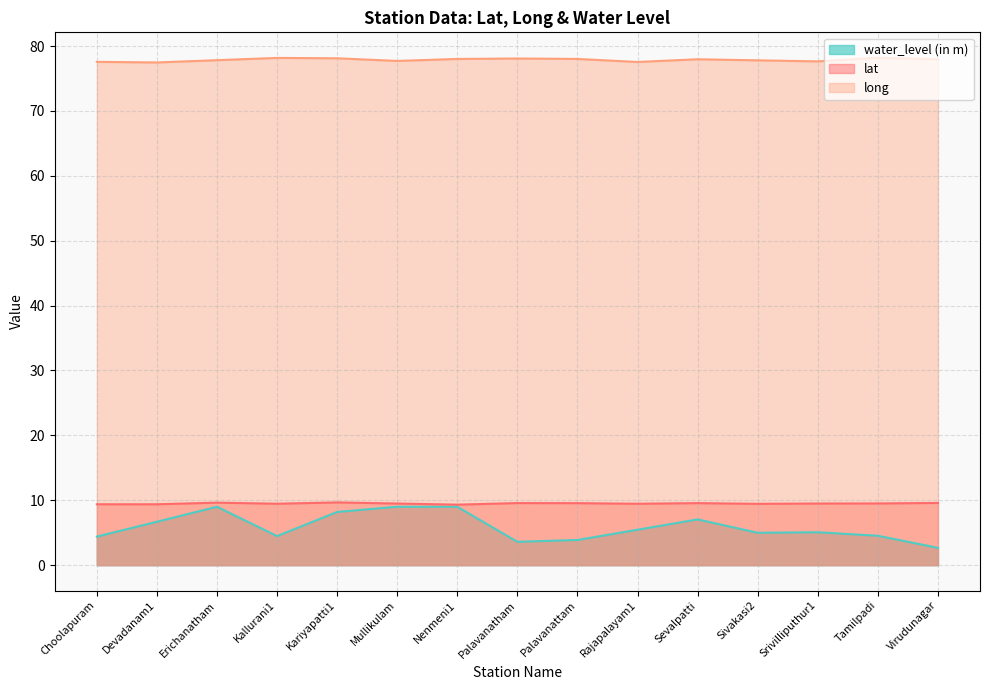

True or false: long and water_level (in m) intersect in this chart.

False